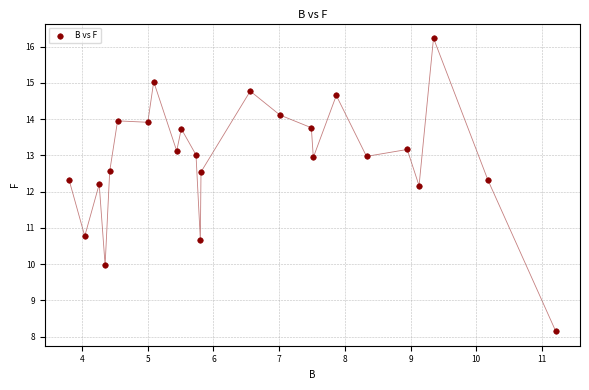

What is the range of X values (max minus min)?

7.4